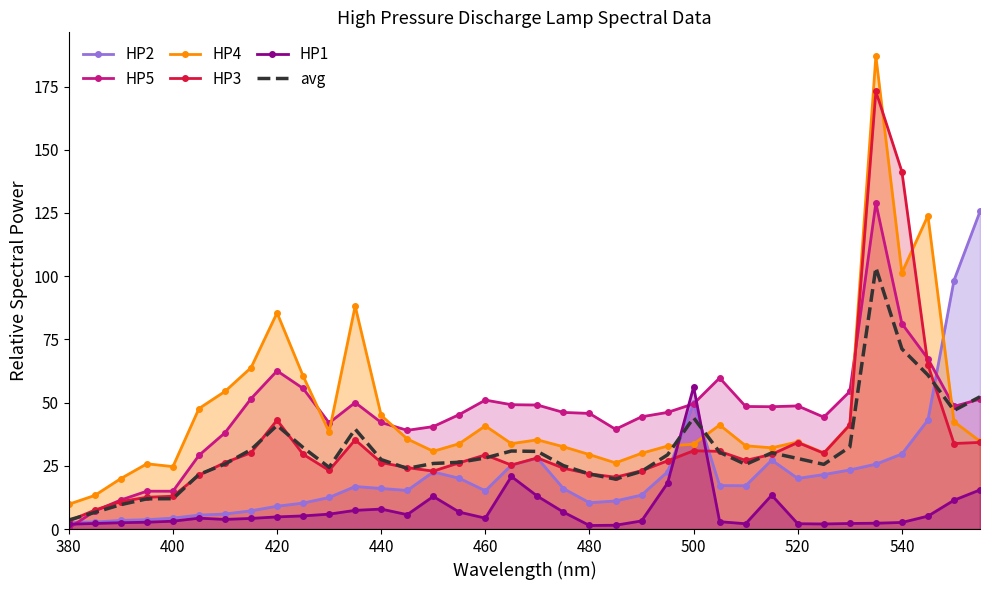

Which series has the largest range (max minus min)?

HP4